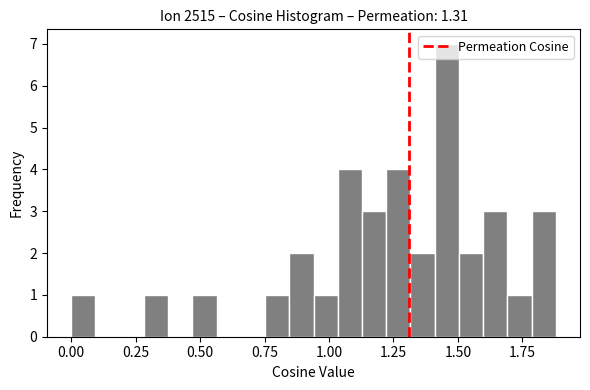

Read against the x-axis, roughly where is the centre of the tallest bar?

1.45